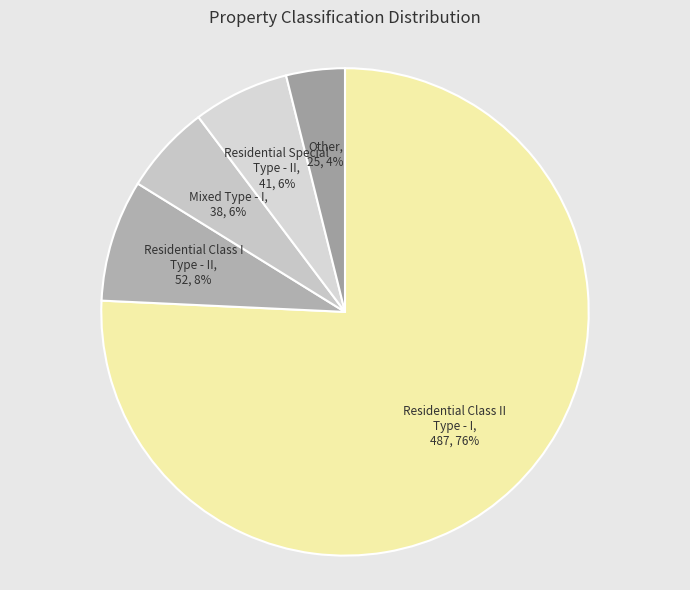

Does Residential Class I Type - II account for over 50% of the chart?

No